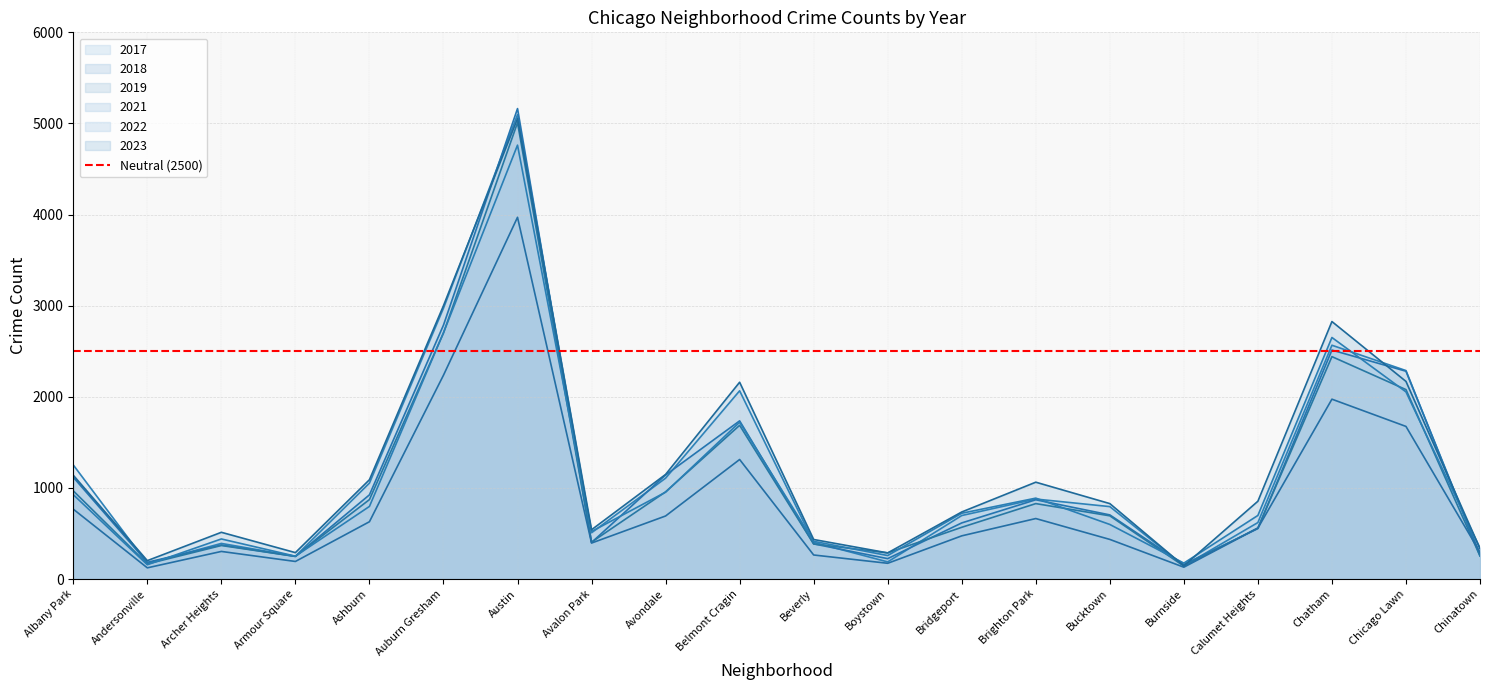

How many times do 2018 and 2022 cross each other?

9